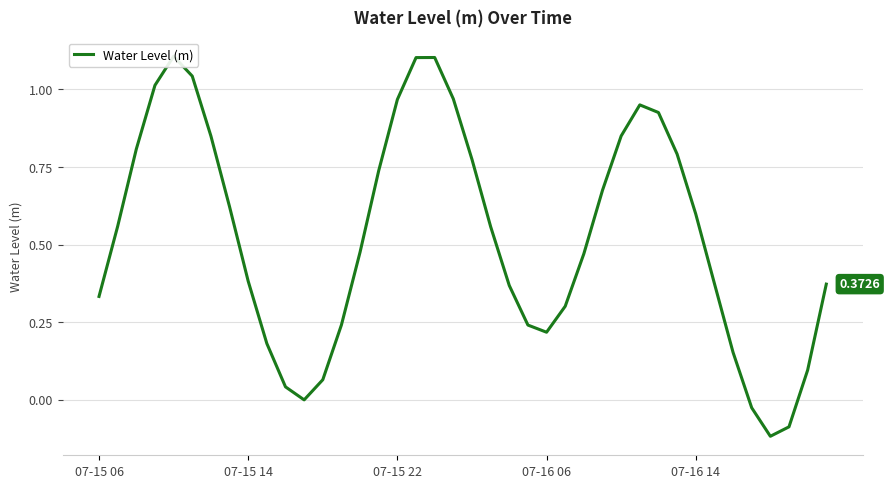

How many negative values are there?

4